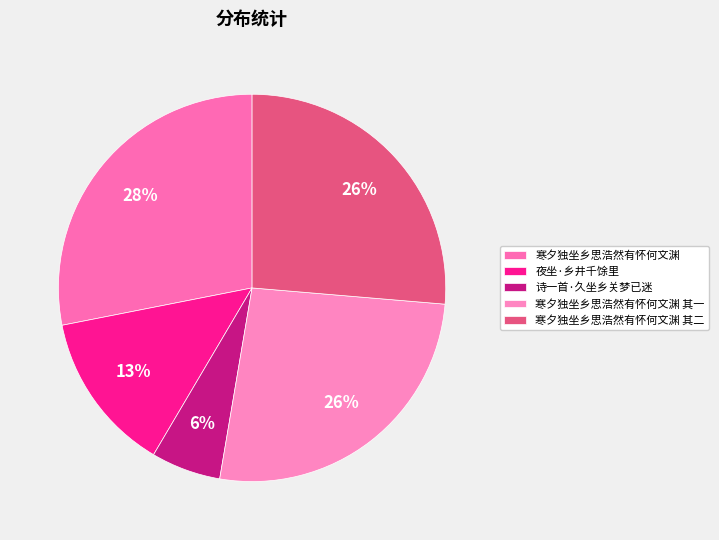

How many segments does this pie chart have?

5